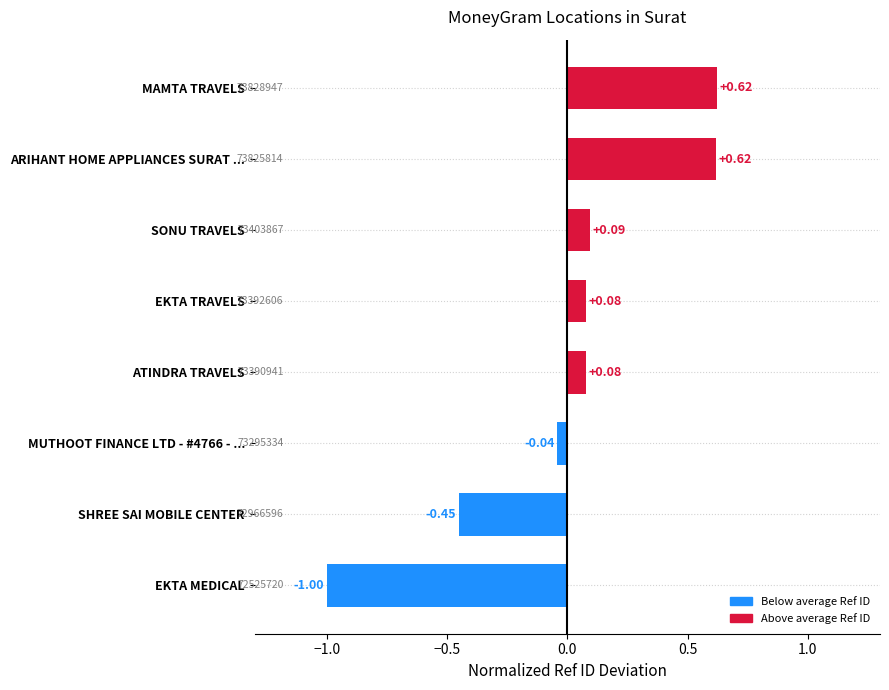

Between EKTA MEDICAL and ARIHANT HOME APPLIANCES SURAT ..., which is larger?

ARIHANT HOME APPLIANCES SURAT ...